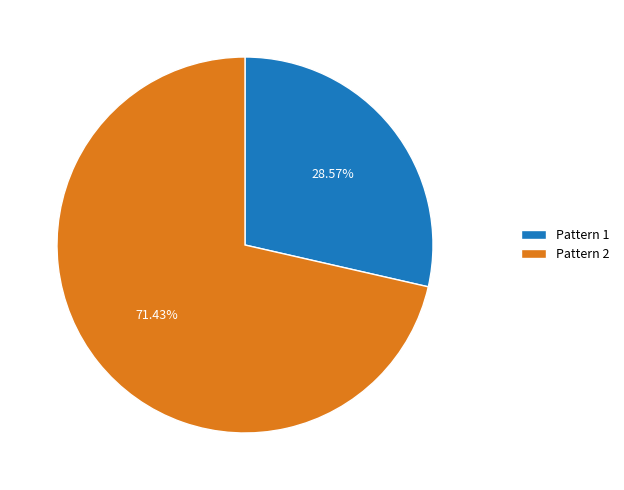

Which slice is the smallest?

Pattern 1